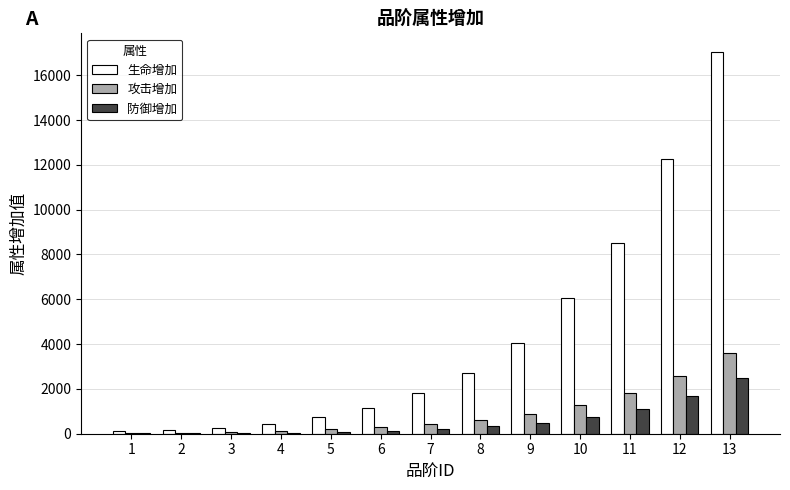

How many groups of bars are there?

13